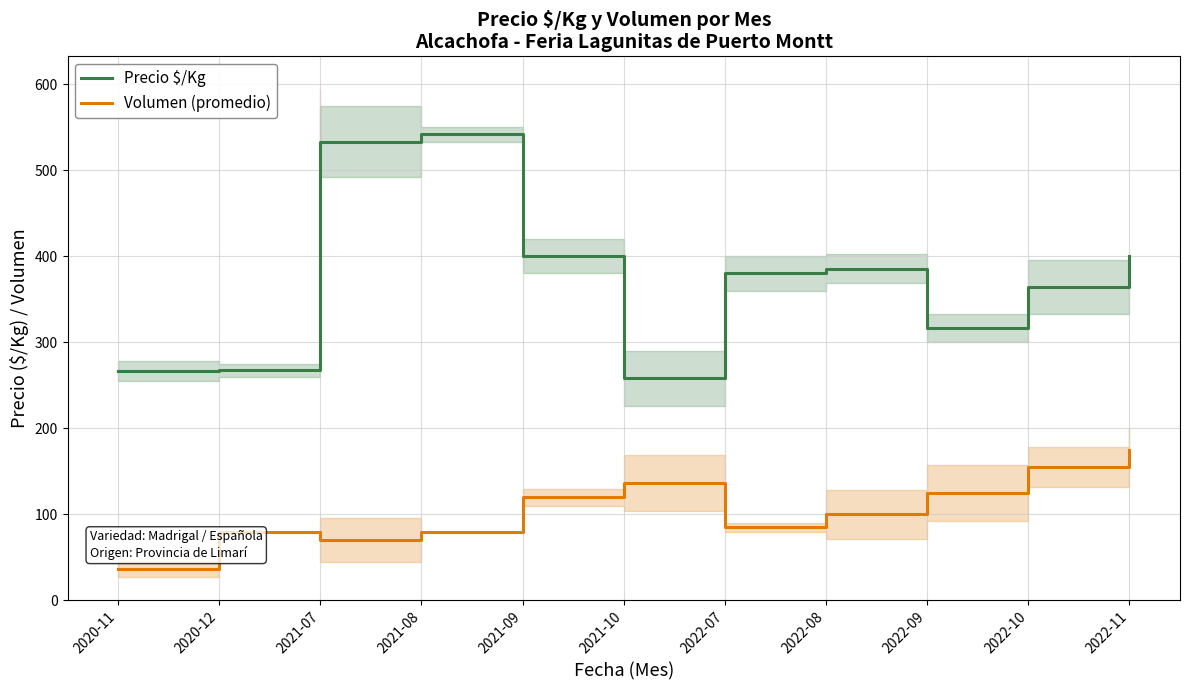

True or false: Precio $/Kg has more than 0 points higher than both neighbors.

True